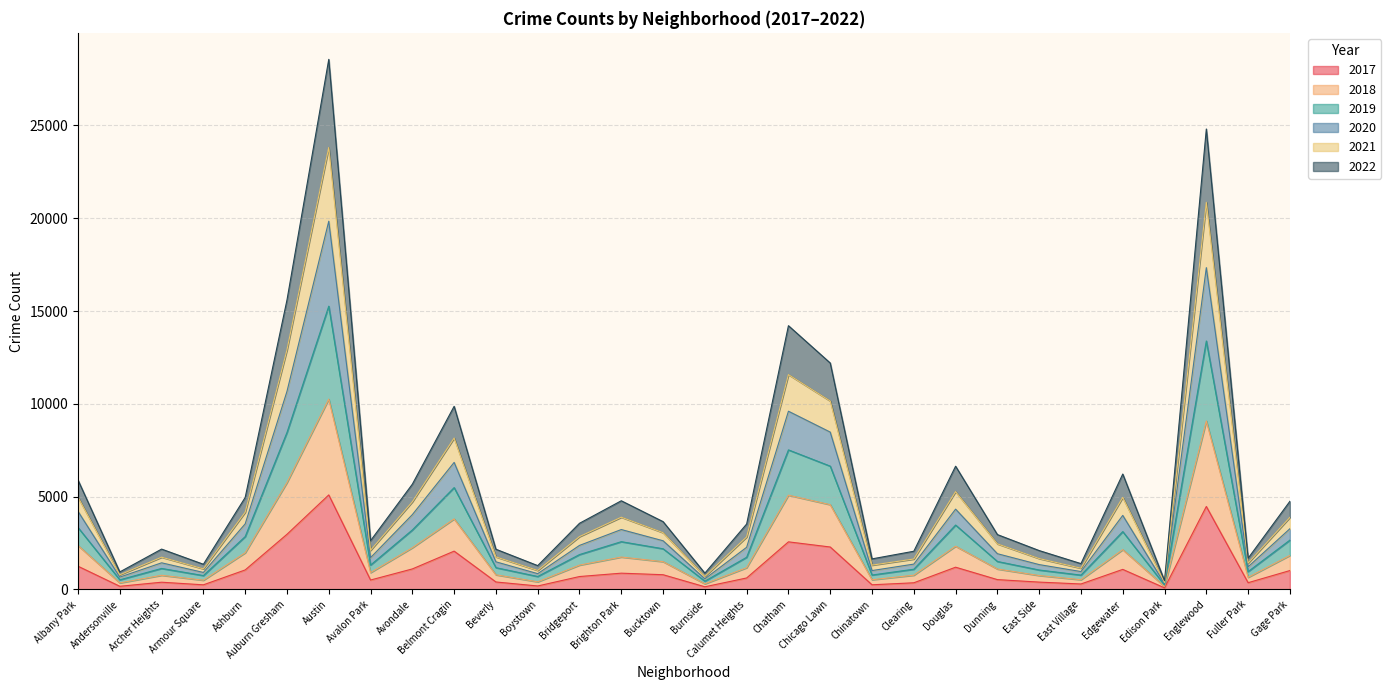

How many lines are shown in the chart?

6